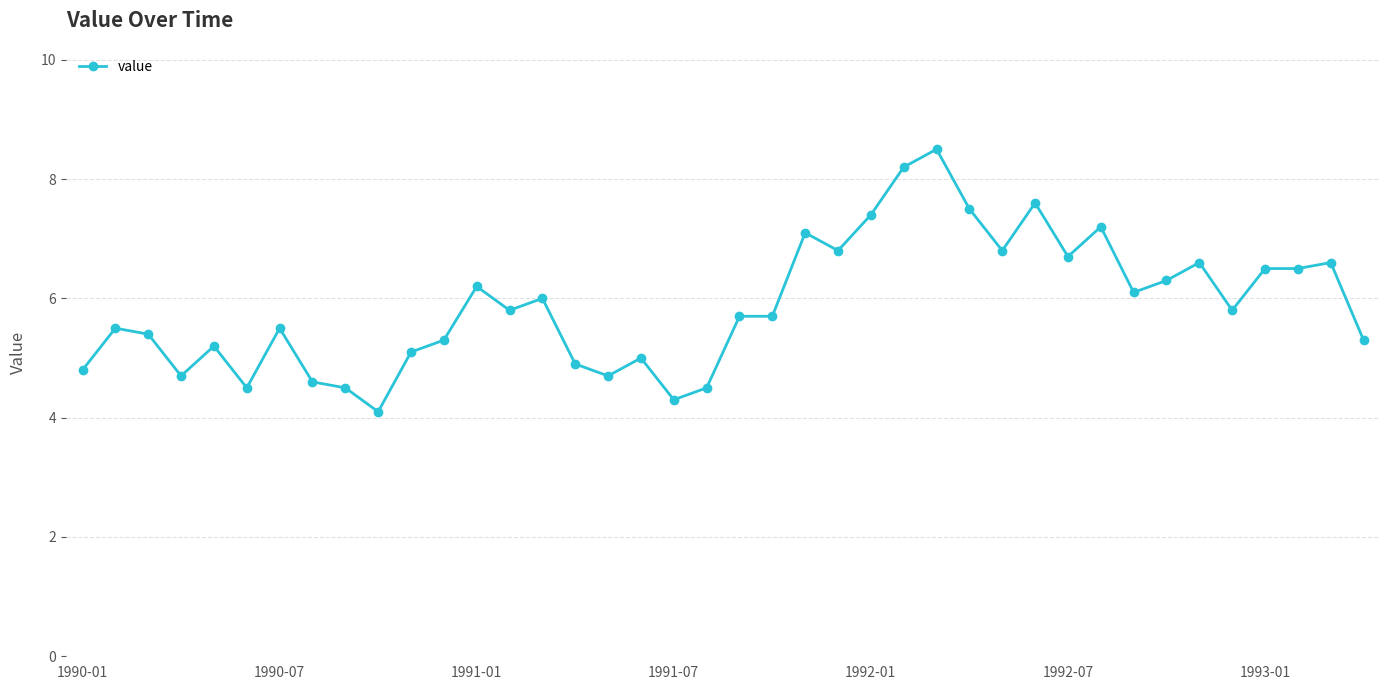

What is the greatest value displayed?

8.5